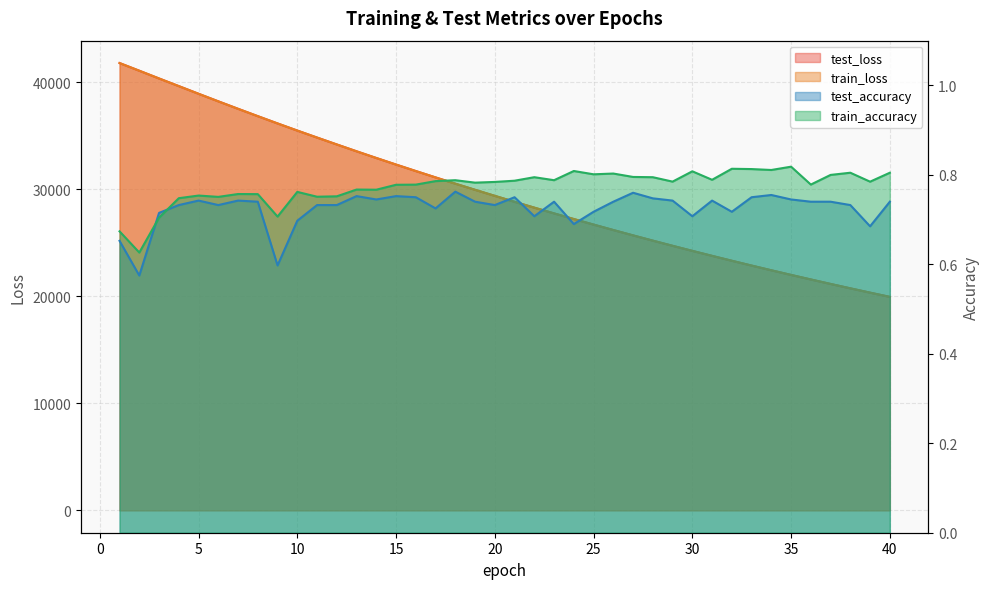

What is the difference between the test_loss values at 20 and 7?

8132.2